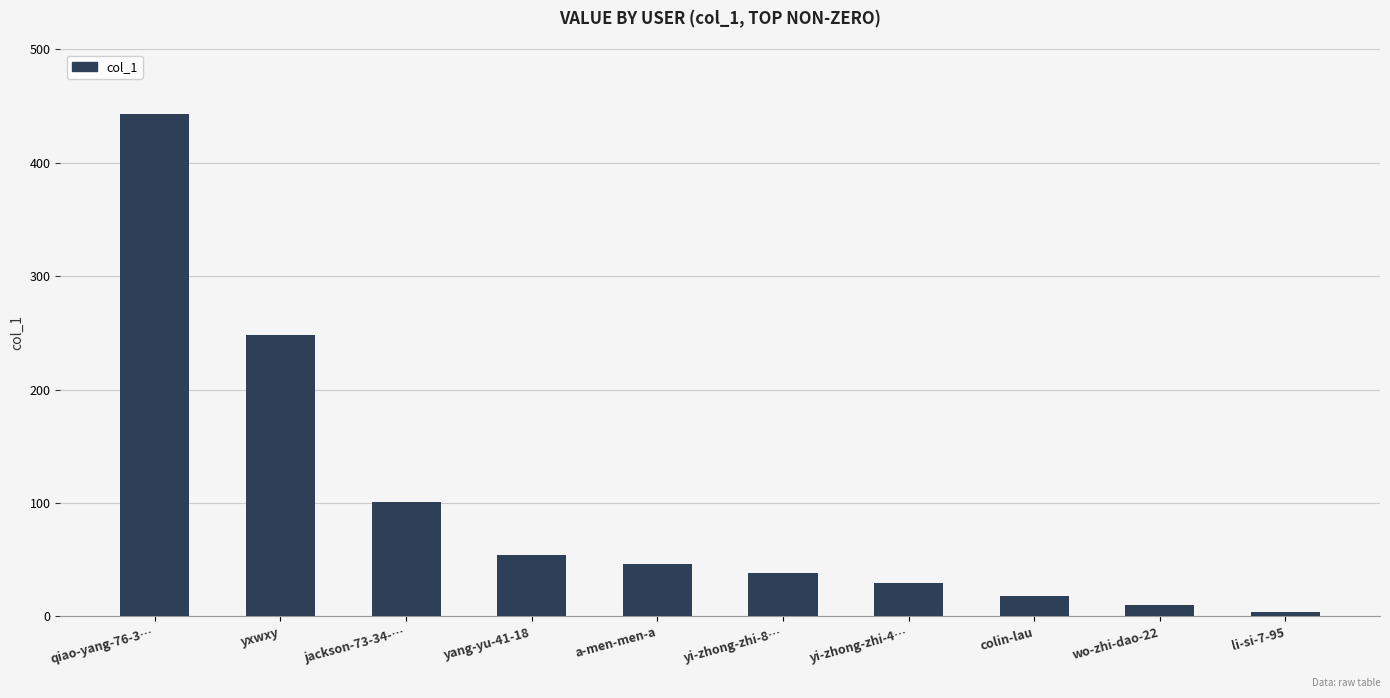

What is the sum of the values at yang-yu-41-18 and yxwxy?

302